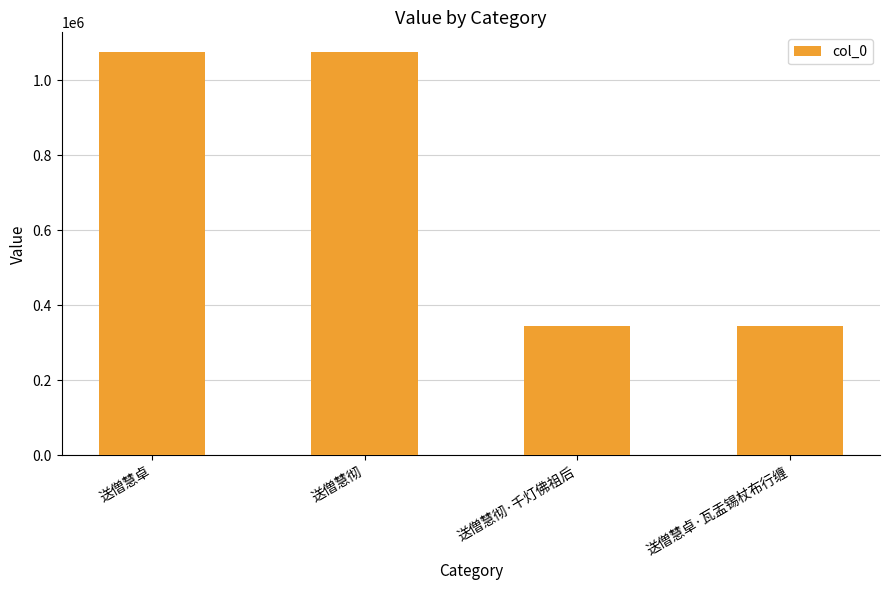

What position from the right is 送僧慧彻?

3